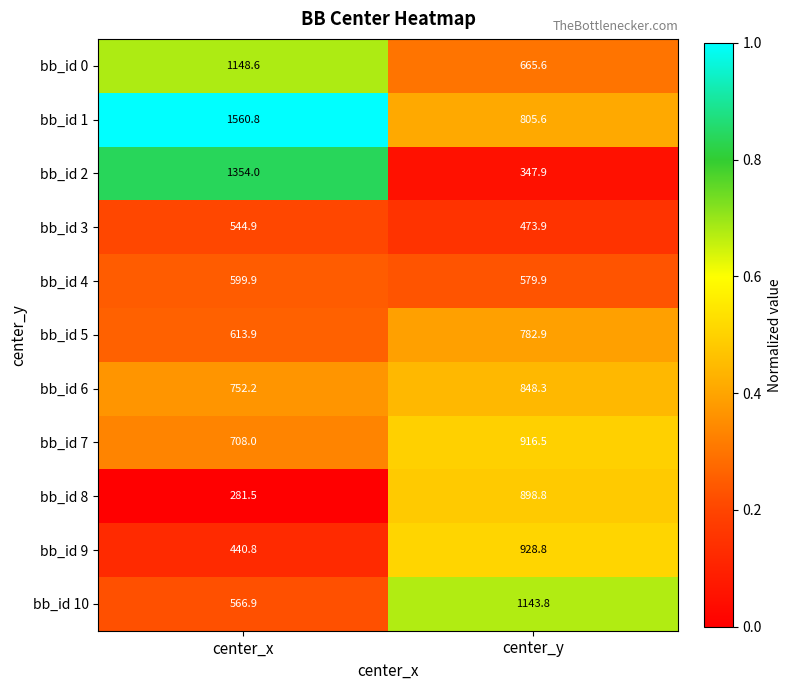

Reading left to right, what are all the values shown in this chart?

bb_id 0: center_x=1148.6	center_y=665.6
bb_id 1: center_x=1560.8	center_y=805.6
bb_id 2: center_x=1354.0	center_y=347.9
bb_id 3: center_x=544.9	center_y=473.9
bb_id 4: center_x=599.9	center_y=579.9
bb_id 5: center_x=613.9	center_y=782.9
bb_id 6: center_x=752.2	center_y=848.3
bb_id 7: center_x=708.0	center_y=916.5
bb_id 8: center_x=281.5	center_y=898.8
bb_id 9: center_x=440.8	center_y=928.8
bb_id 10: center_x=566.9	center_y=1143.8